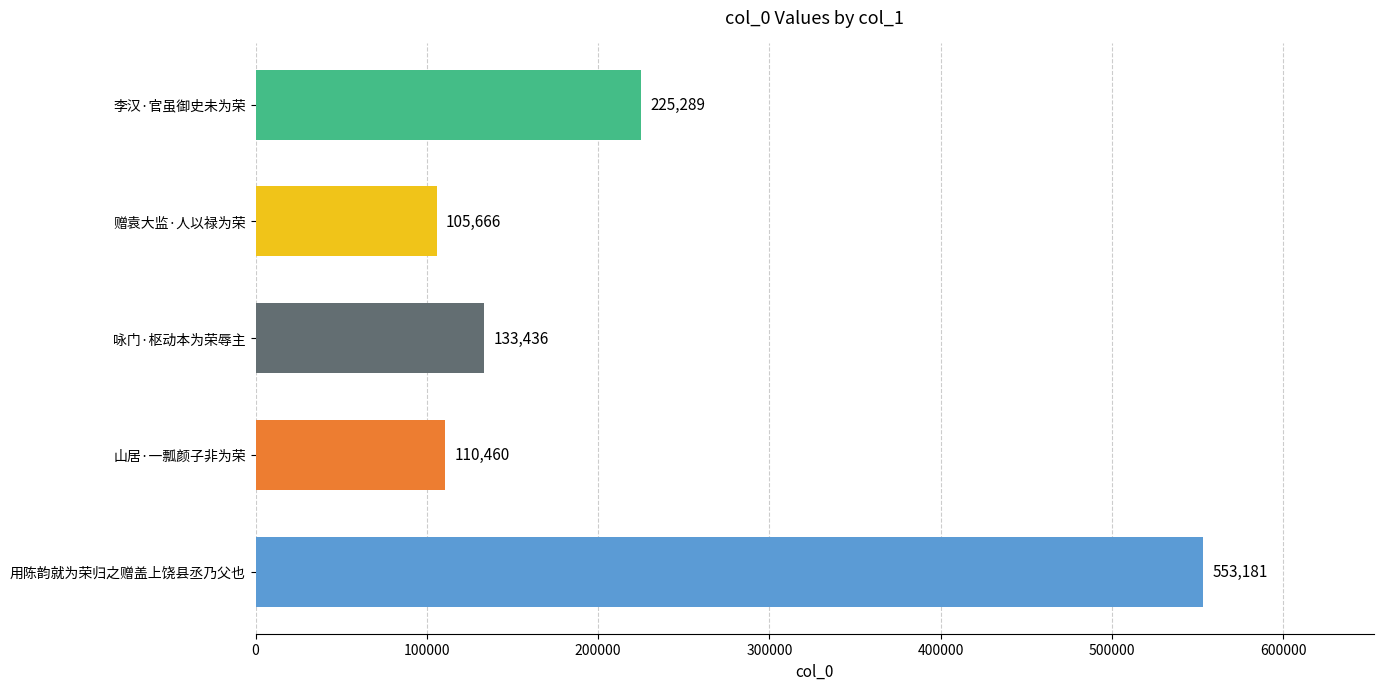

The value at 用陈韵就为荣归之赠盖上饶县丞乃父也 is 553181. True or false?

True